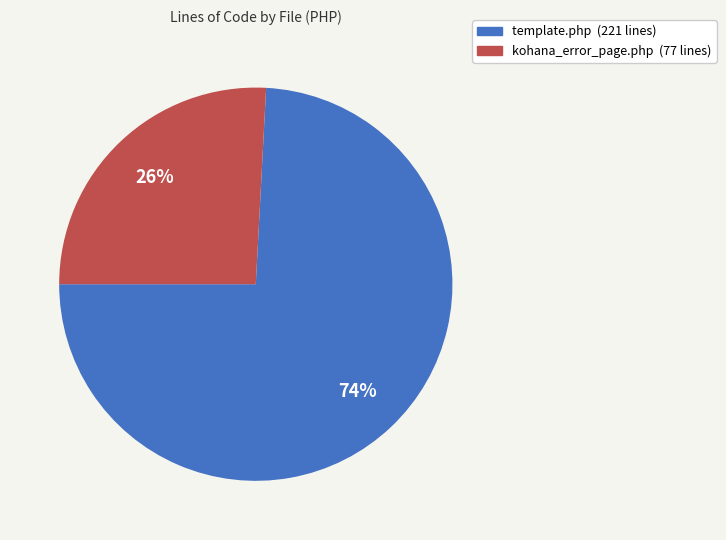

Does any single category account for the majority?

Yes